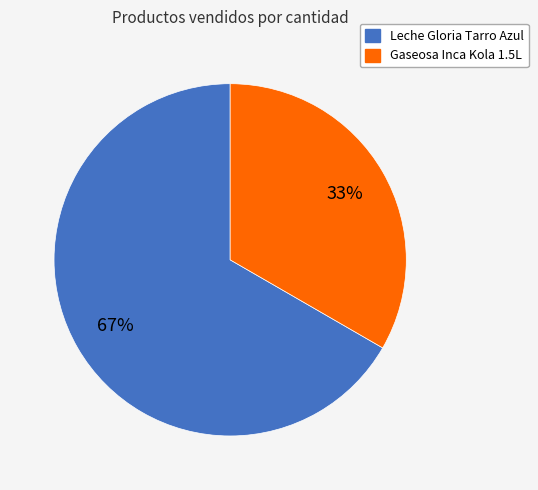

Approximately how many times larger is the value at Leche Gloria Tarro Azul compared to Gaseosa Inca Kola 1.5L?

2.0